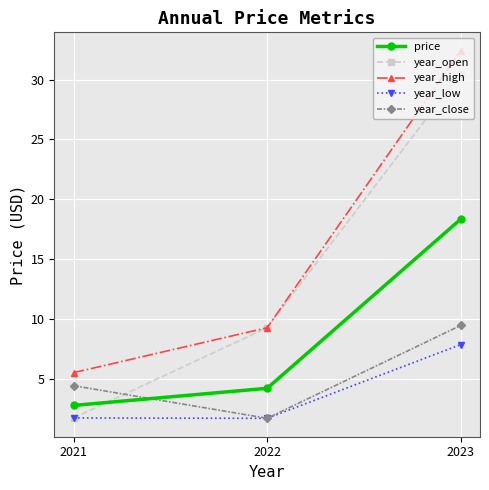

How many lines are shown in the chart?

5